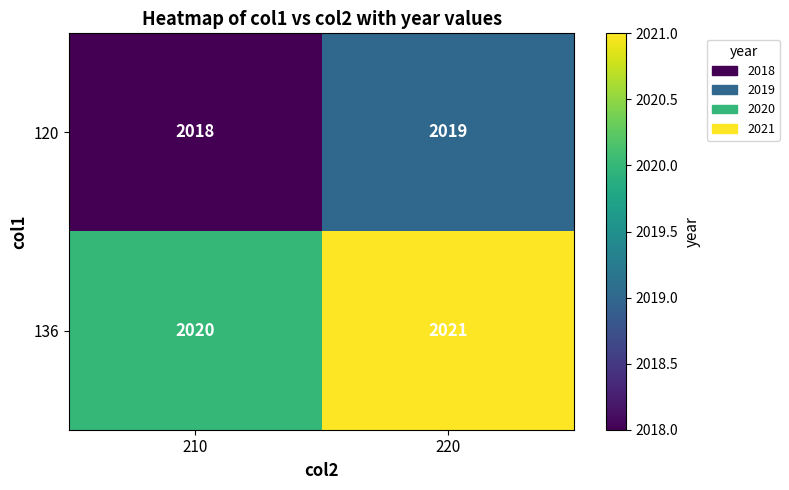

True or false: 120 has a value of 3370 at 220.

False